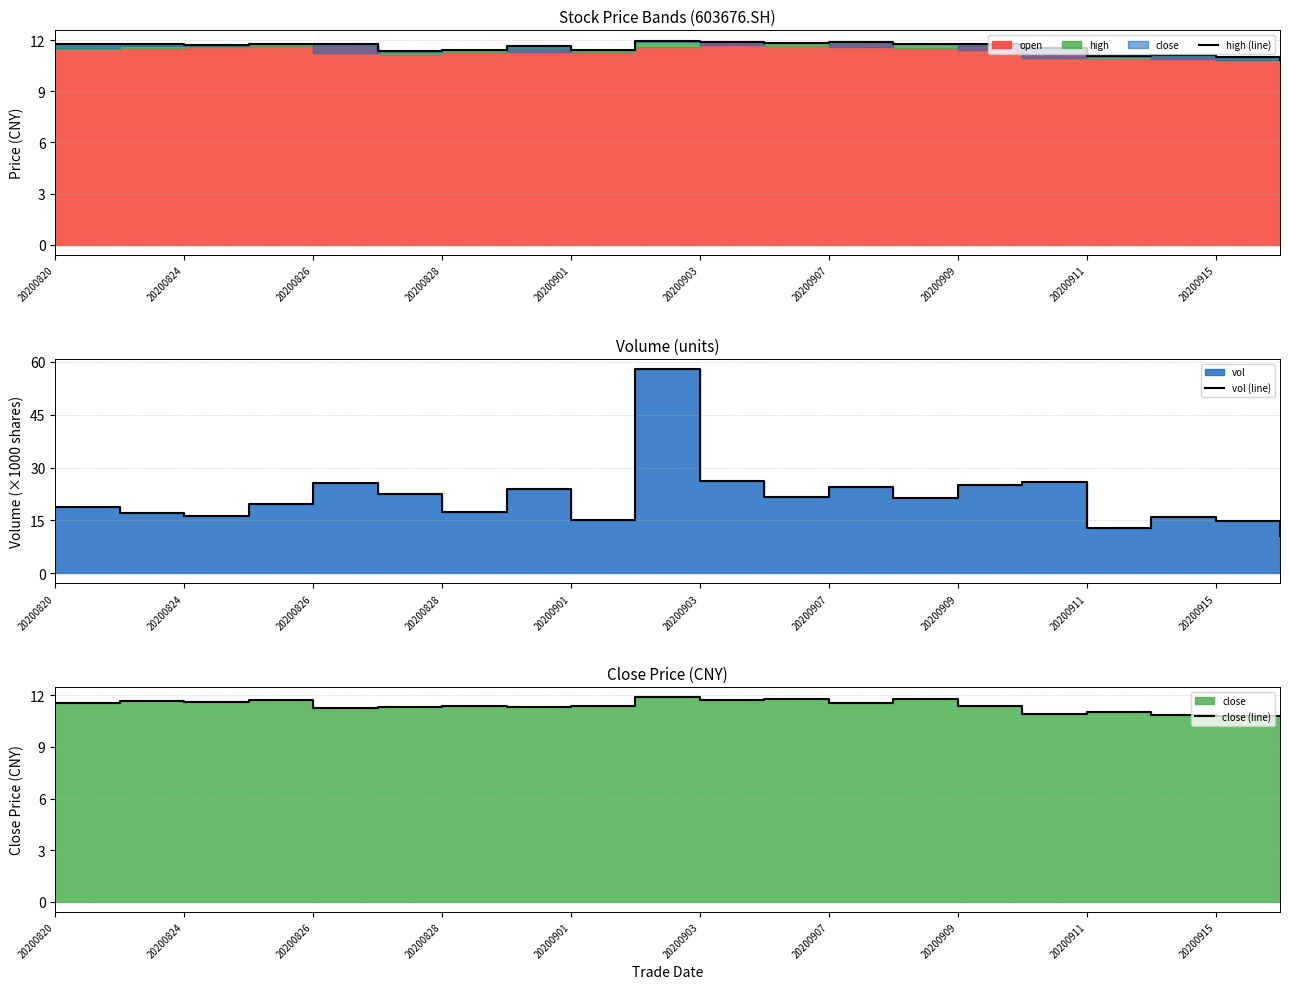

What is the label of the 1st point from the left?

20200820